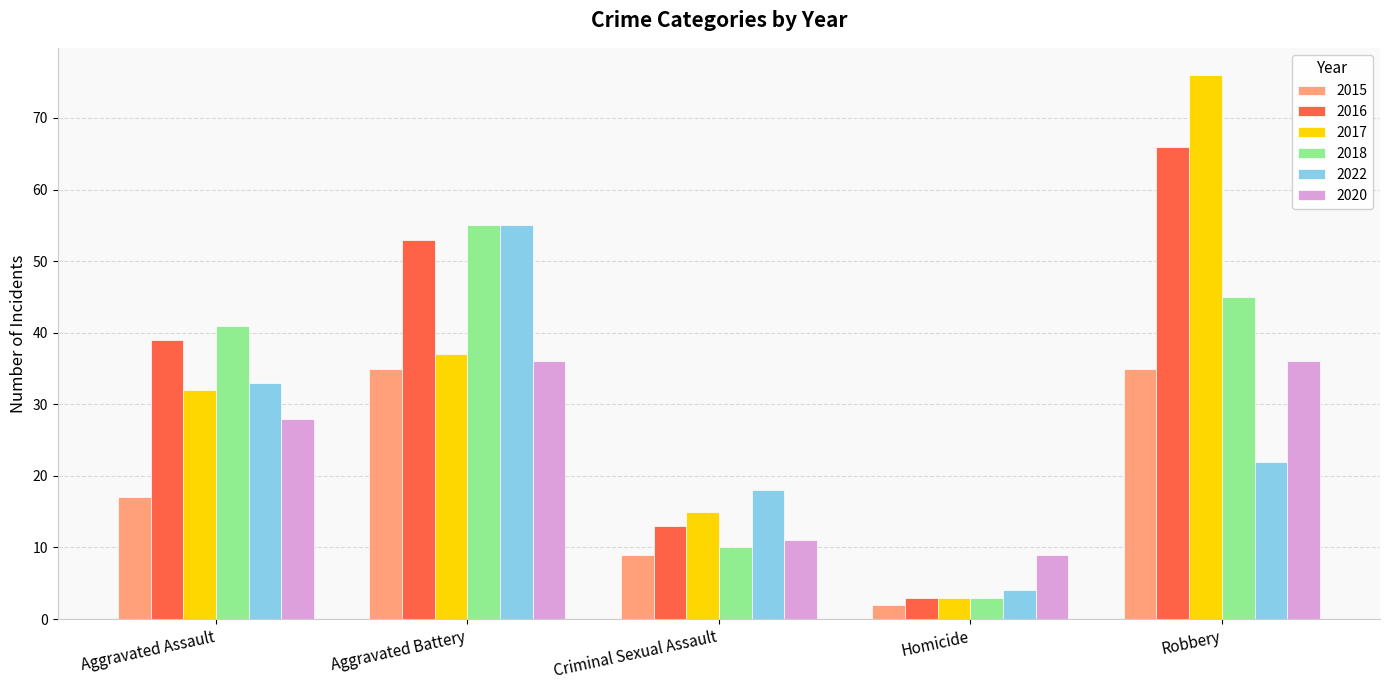

Which category has the lowest value across all series?

Homicide